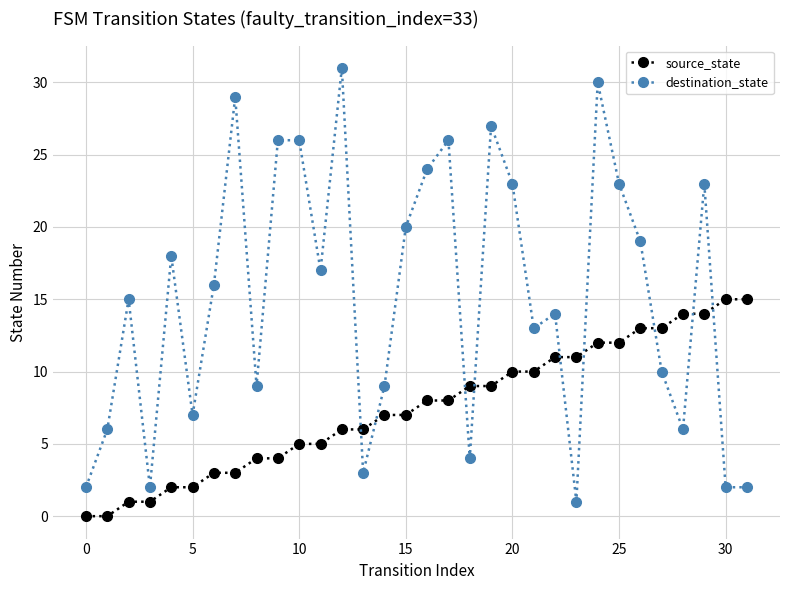

What is the value of the source_state point at the 8th from the left?

3